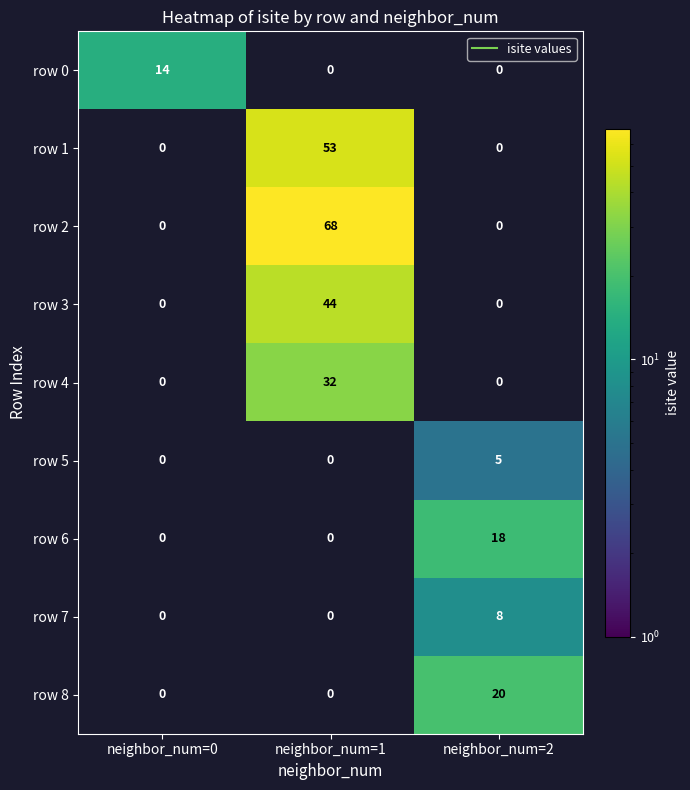

Is the value of row 0 at neighbor_num=1 greater than the value of row 5 at neighbor_num=0?

No